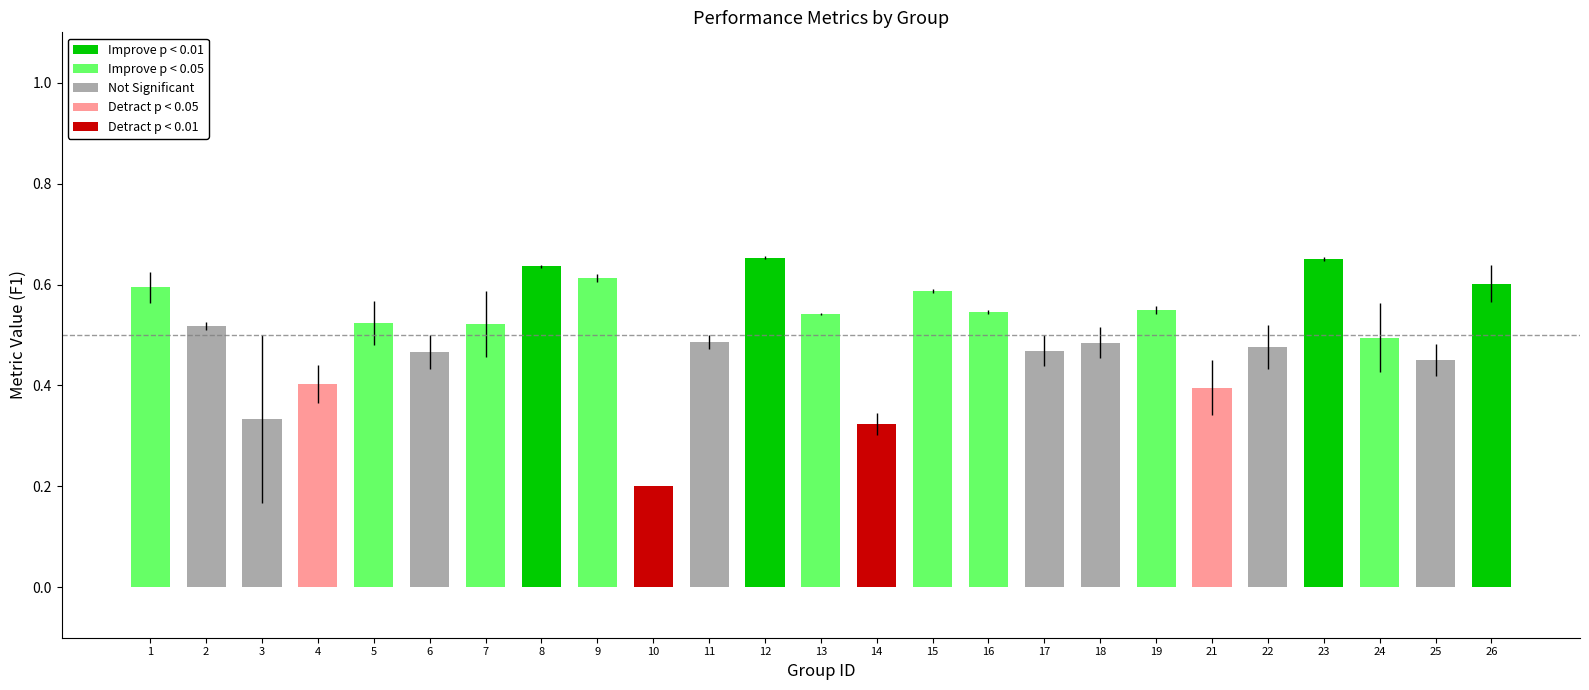

How many values are between 0 and 1?

25